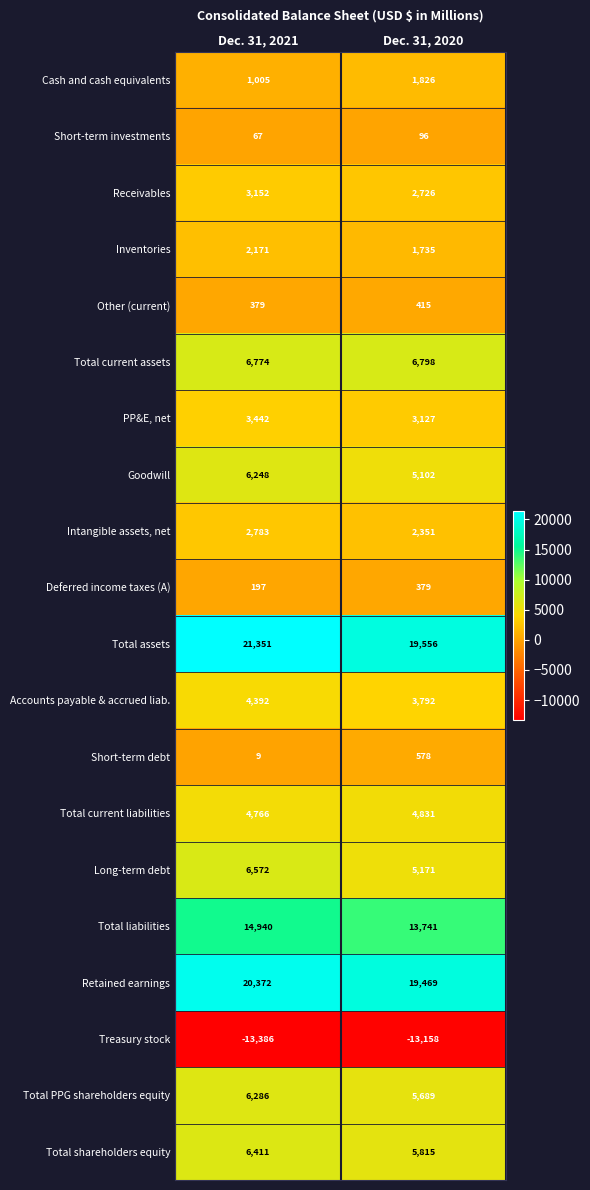

What is the difference between the PP&E, net values at Dec. 31, 2021 and Dec. 31, 2020?

315